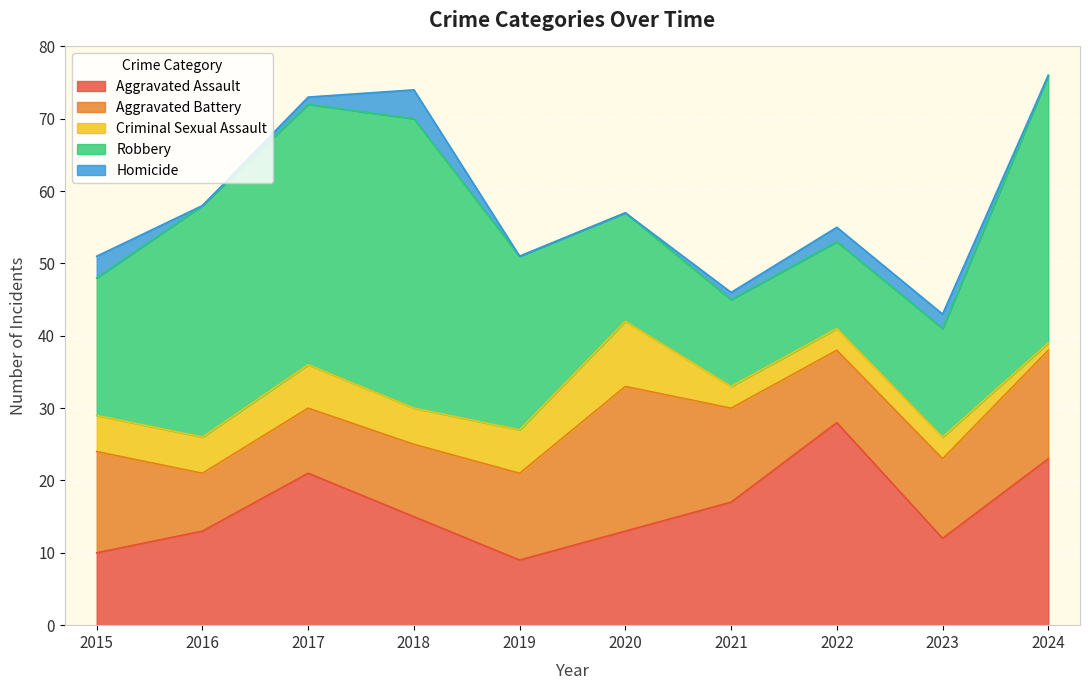

The Aggravated Battery series shows 18 at 2018. True or false?

False